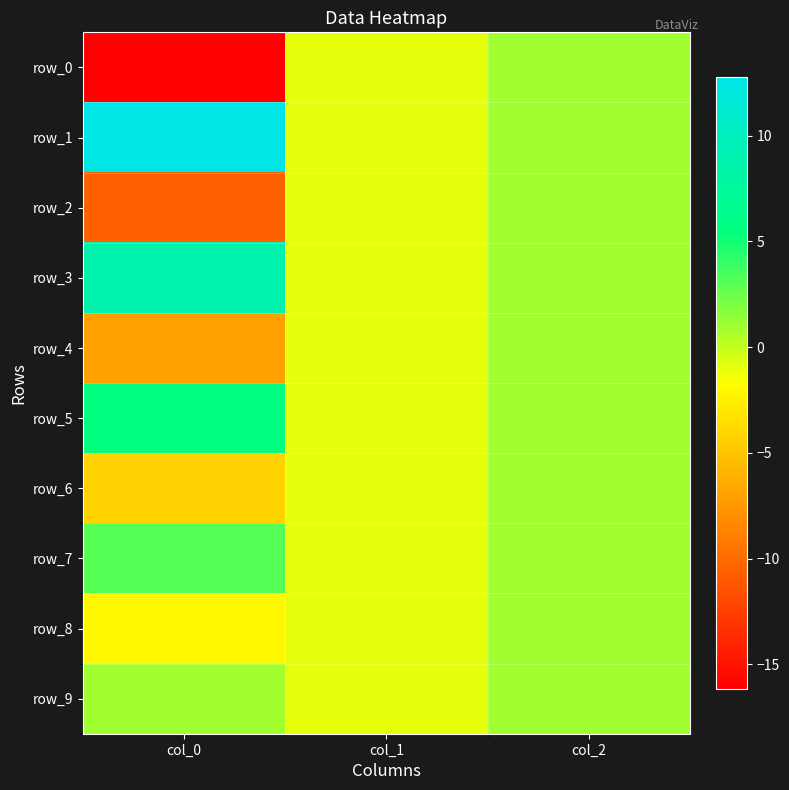

At which category is the sum across all series the highest?

col_2